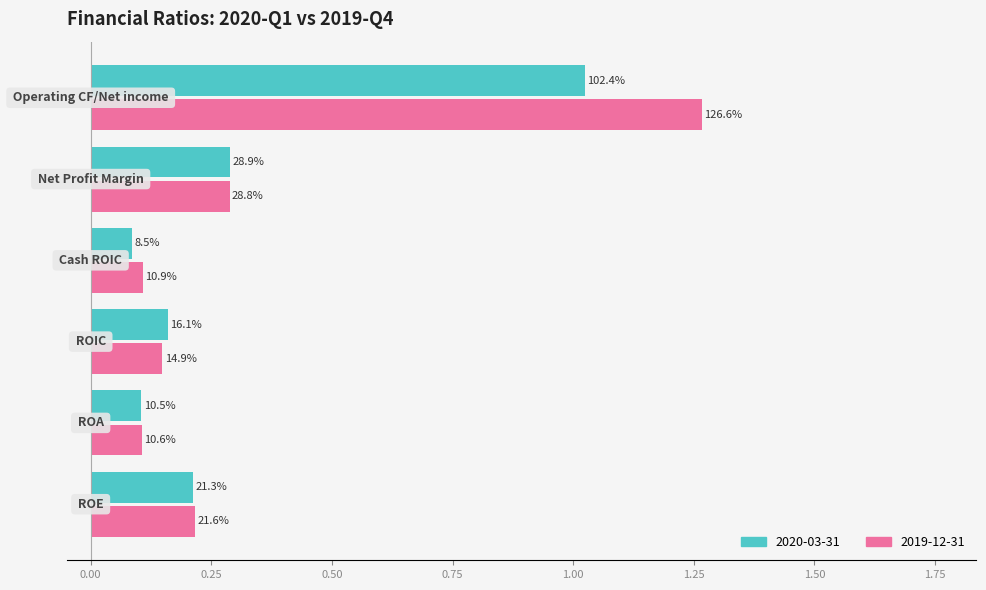

What are all the series names shown in the legend?

2020-03-31, 2019-12-31